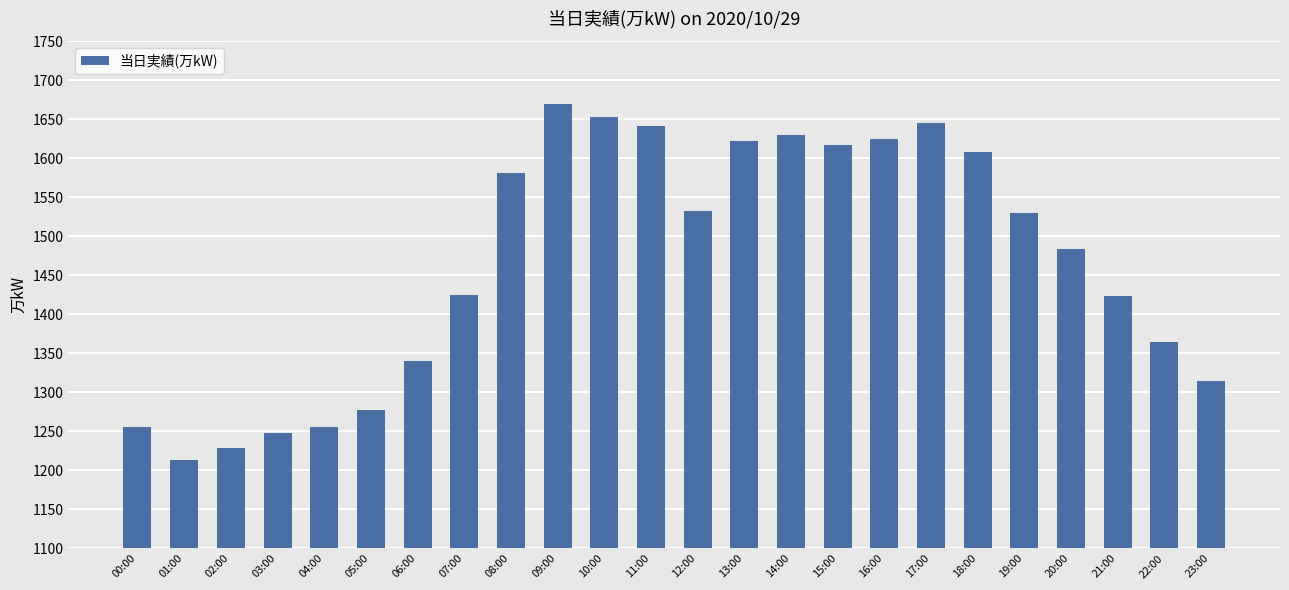

Approximately how many times larger is the value at 15:00 compared to 17:00?

1.0